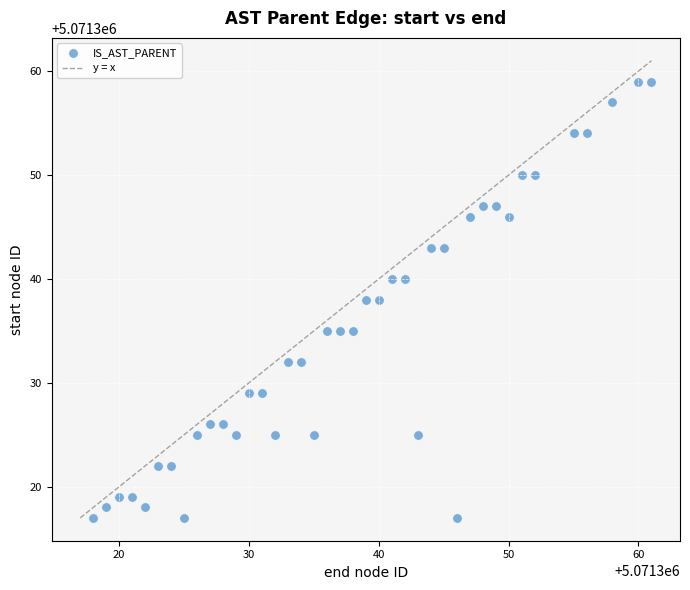

What is the range of Y values (max minus min)?

42